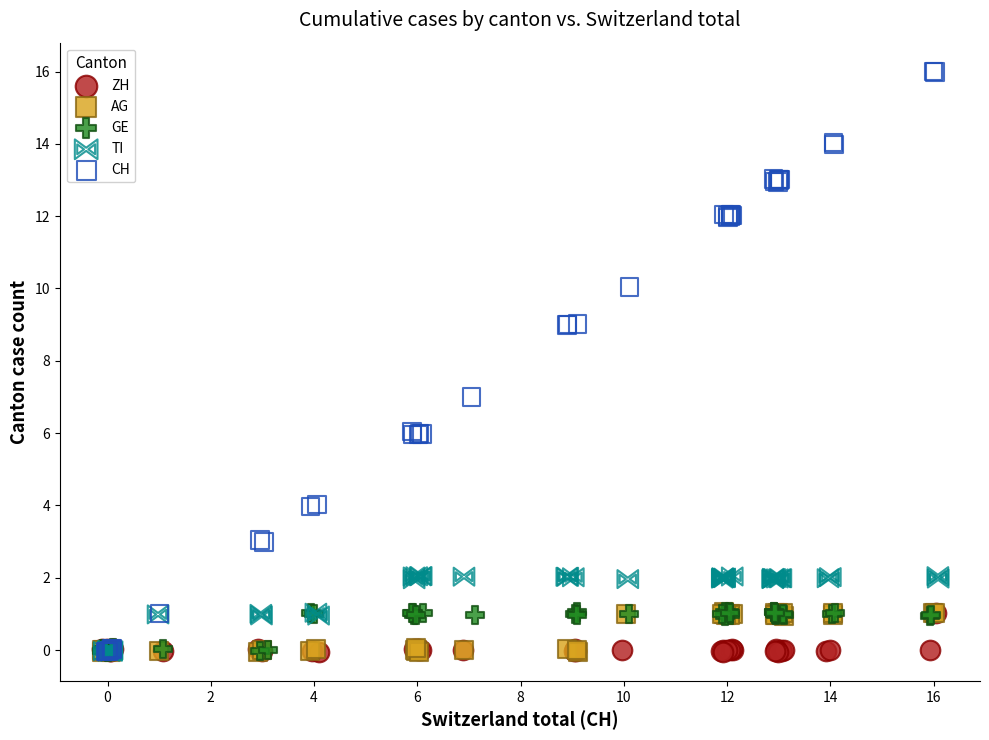

Which series contains the highest Y value?

CH